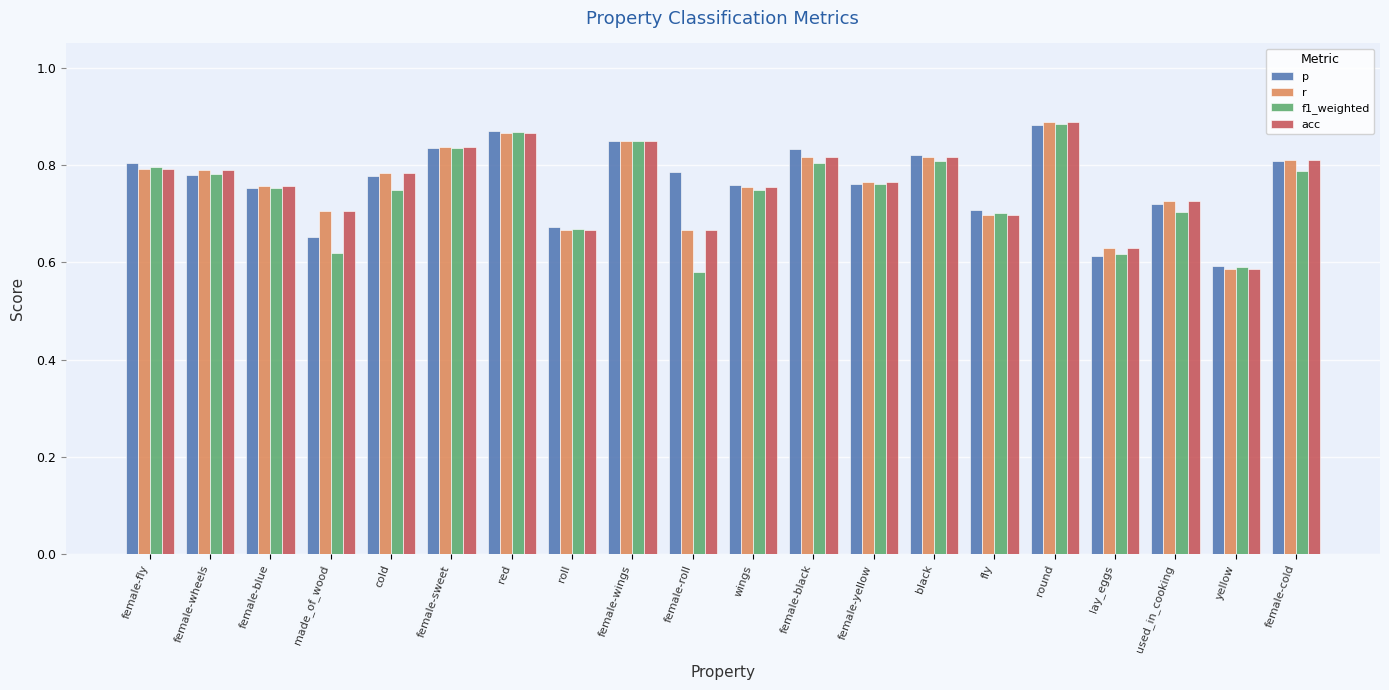

What is the difference between the second highest and second lowest values in the r series?

0.2